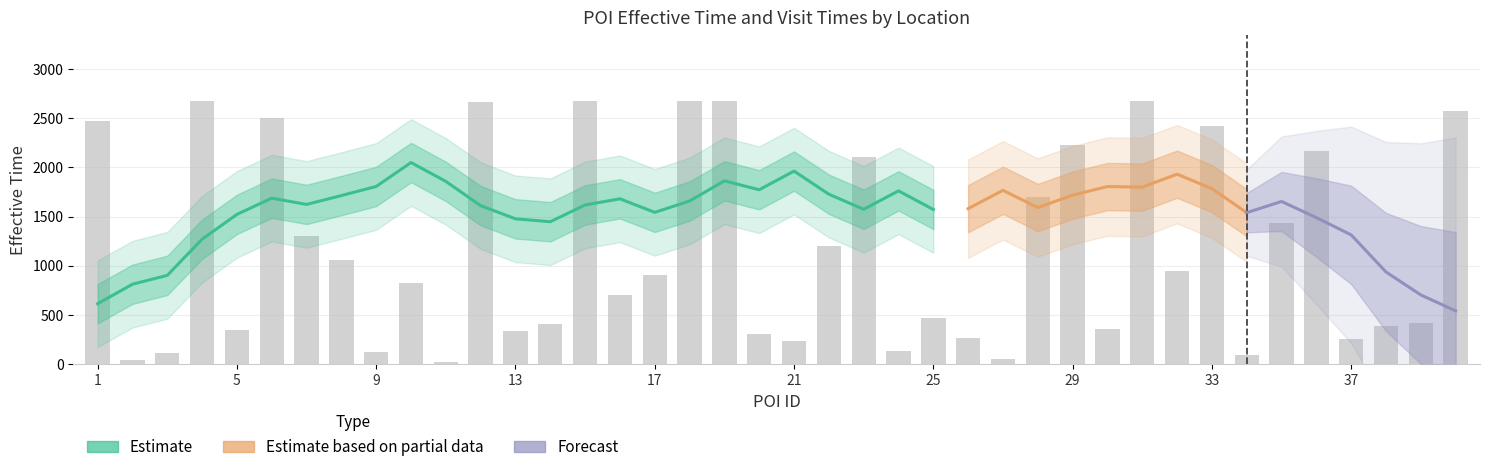

List the labels in order of value, largest first.

18, 19, 4, 15, 31, 12, 40, 6, 1, 33, 29, 36, 23, 28, 35, 7, 22, 8, 32, 17, 10, 16, 25, 39, 14, 38, 30, 5, 13, 20, 26, 37, 21, 24, 9, 3, 34, 27, 2, 11